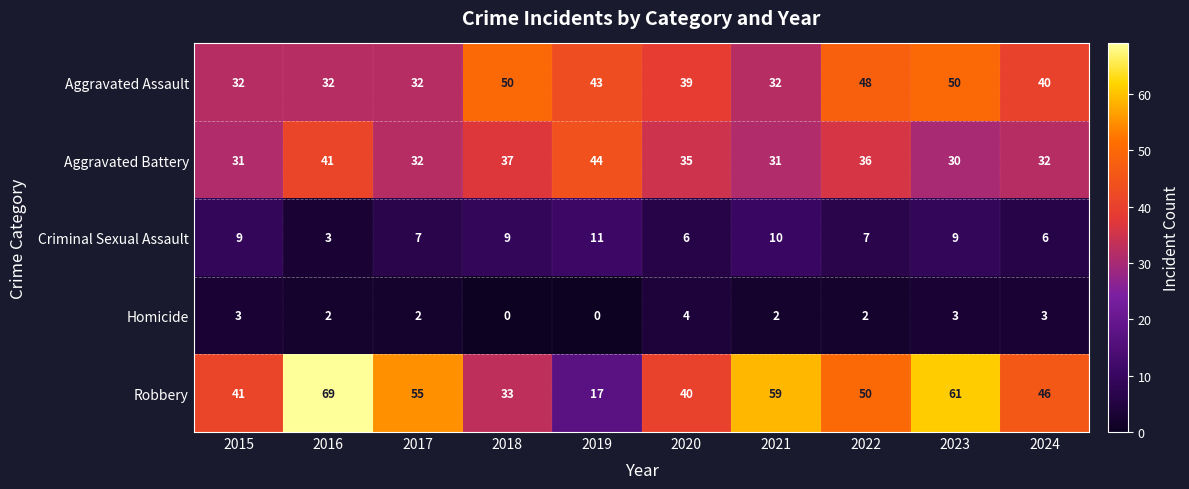

Rank the series by their maximum value, from lowest to highest.

Homicide, Criminal Sexual Assault, Aggravated Battery, Aggravated Assault, Robbery